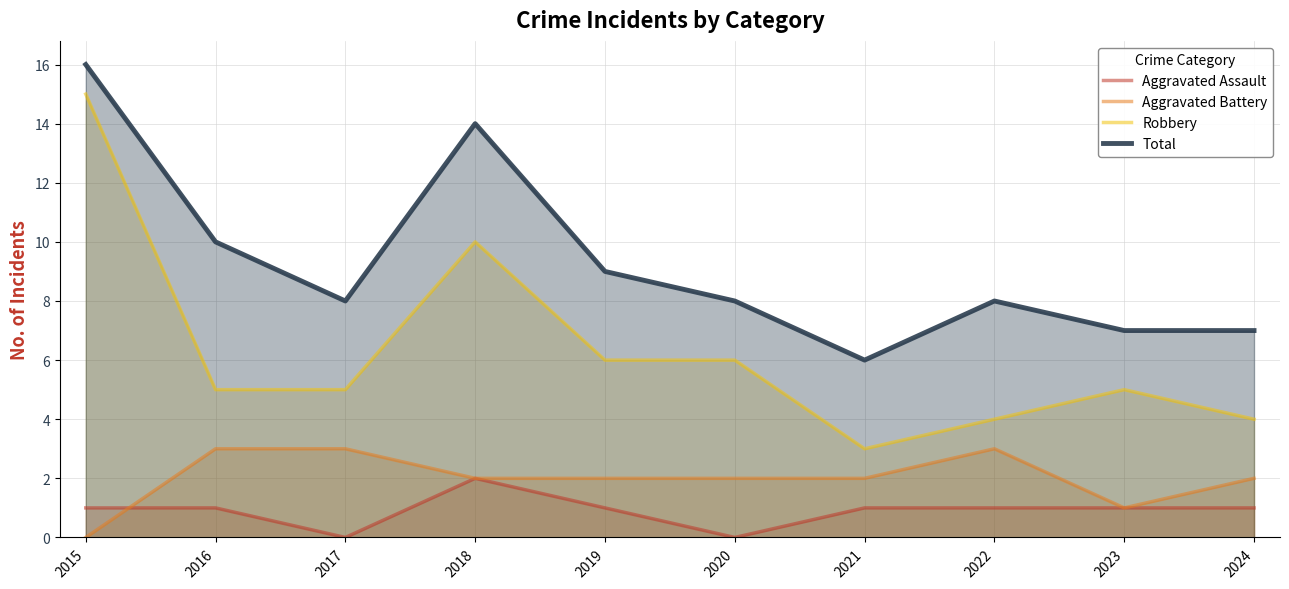

Where is Total nearest to the value 11?

2016